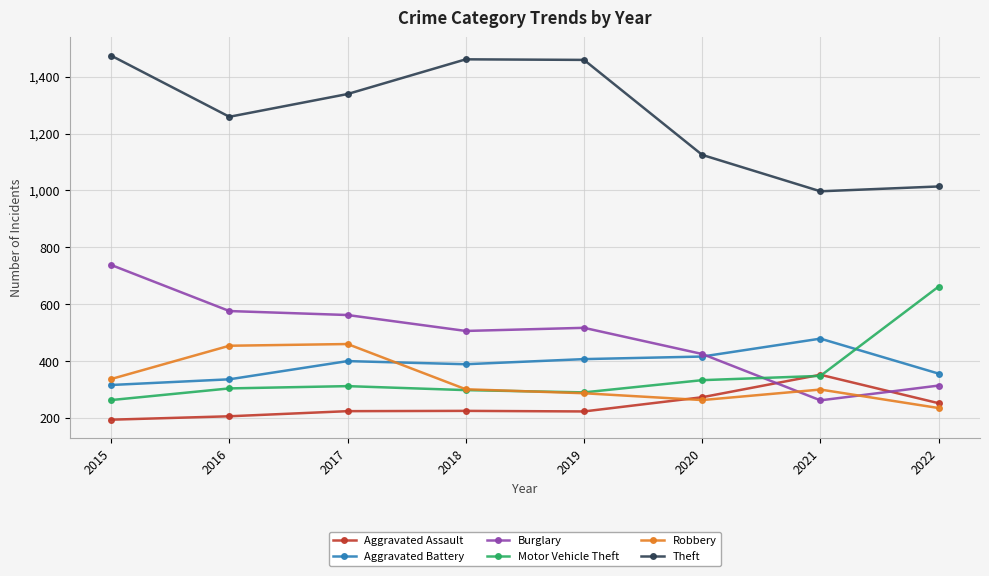

How many lines are shown in the chart?

6